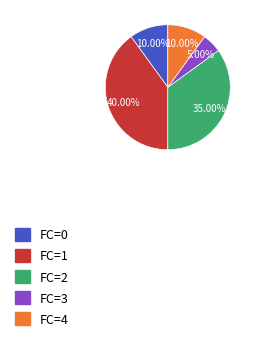

To the nearest percent, what is the average slice percentage?

20%